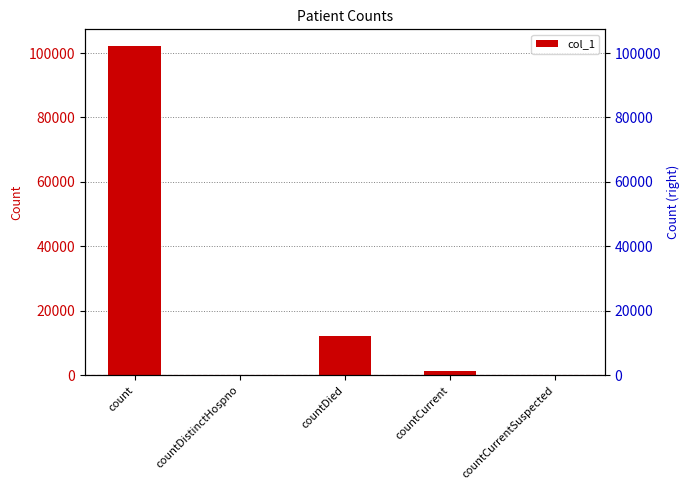

What is the label of the 4th bar from the right?

countDistinctHospno